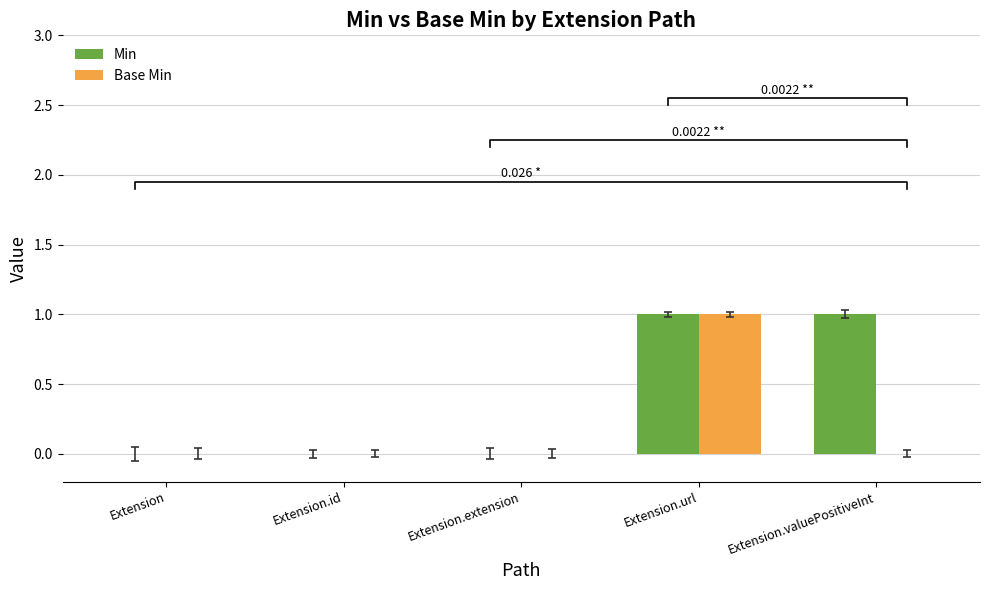

Which series has the largest total across all categories?

Min